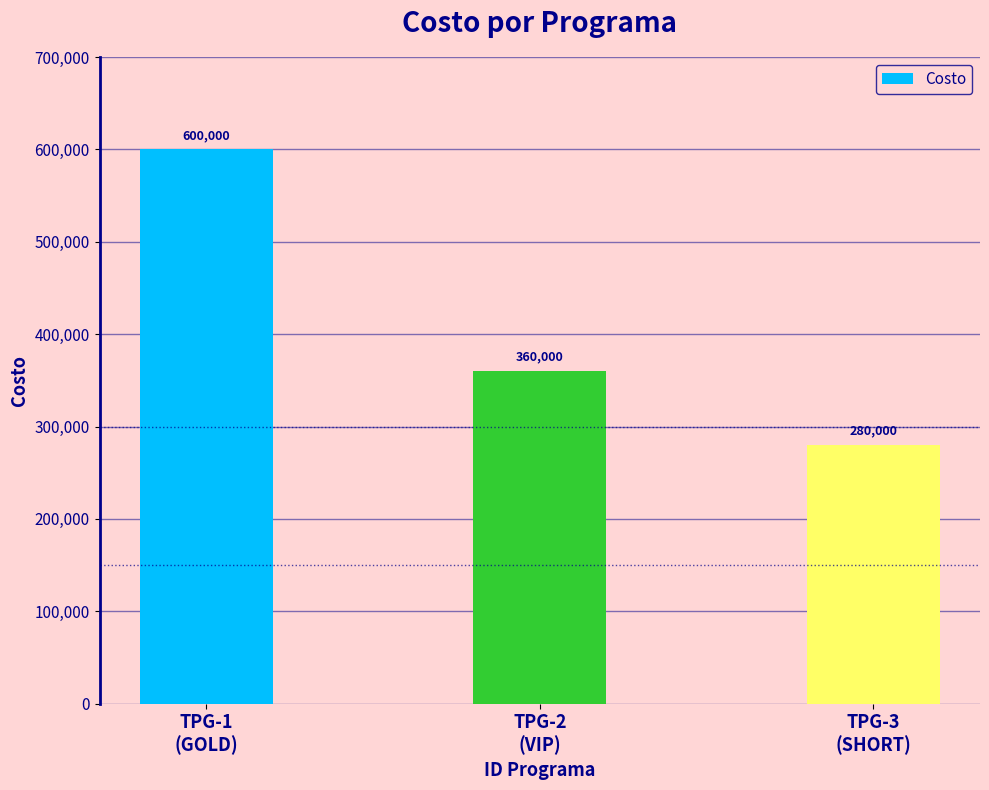

Reading right to left, extract all data points from this chart.

280000	360000	600000